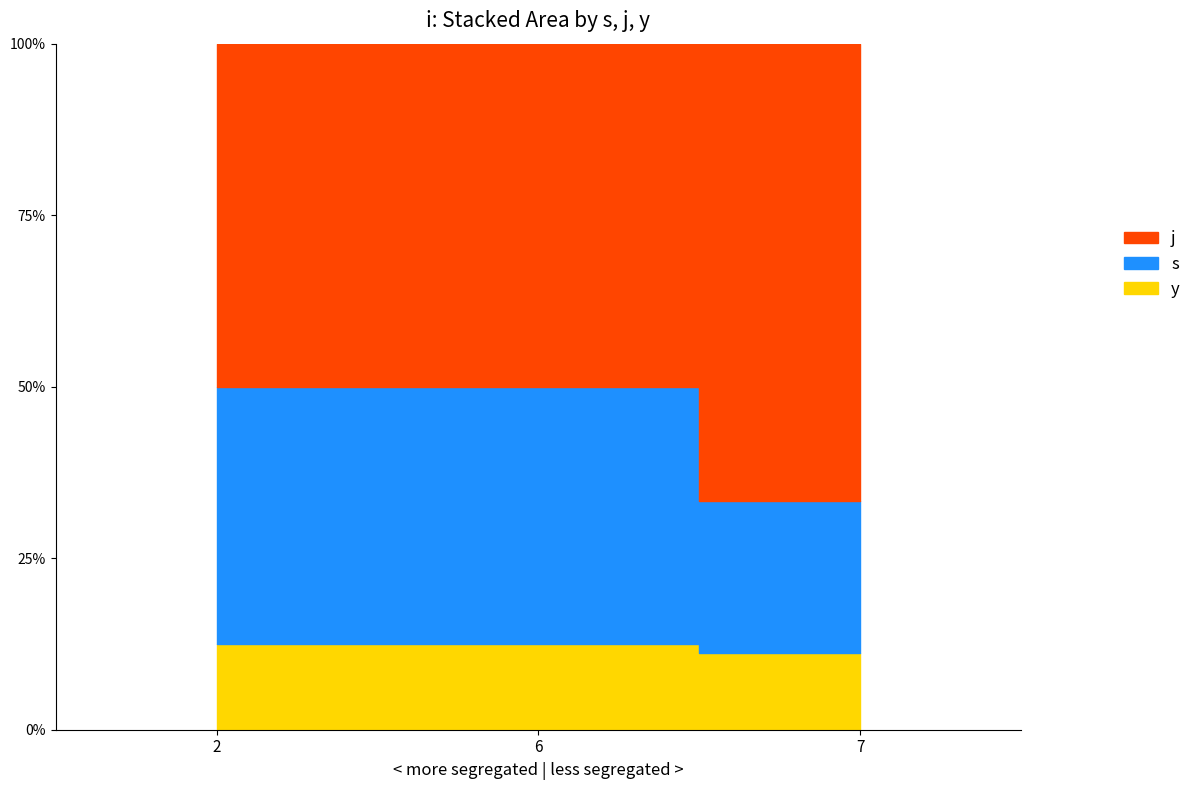

Between 2 and 6, which series saw the biggest shift?

s